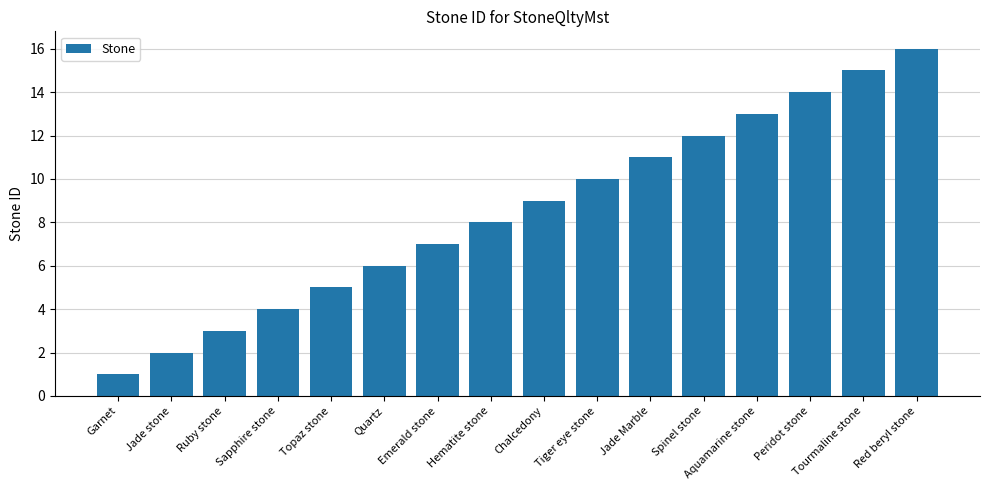

The value at Jade Marble is 3. True or false?

False